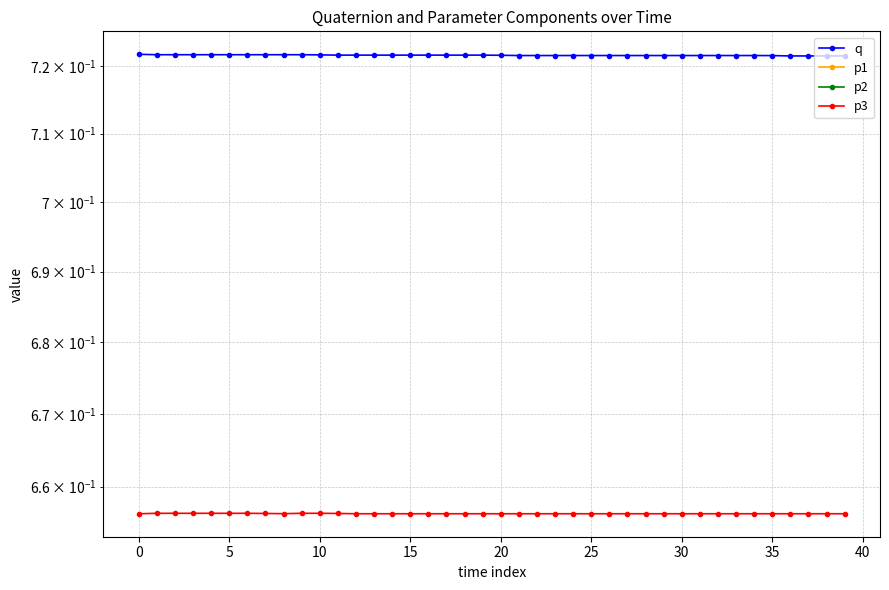

What is the sum of all q values?

28.9